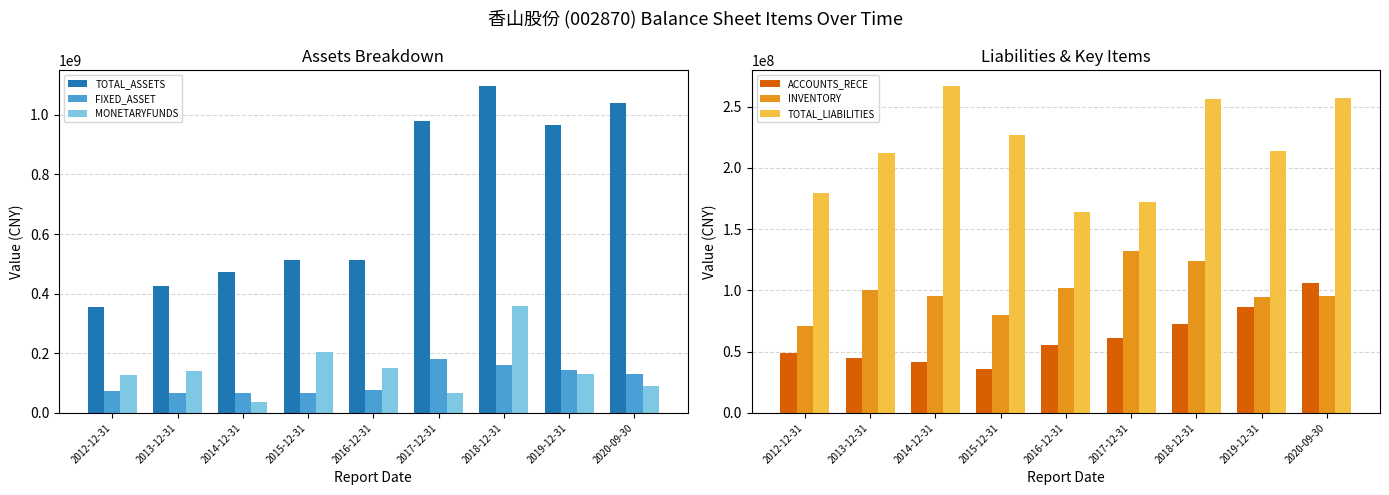

How many values in the ACCOUNTS_RECE series are below 55162276?

4